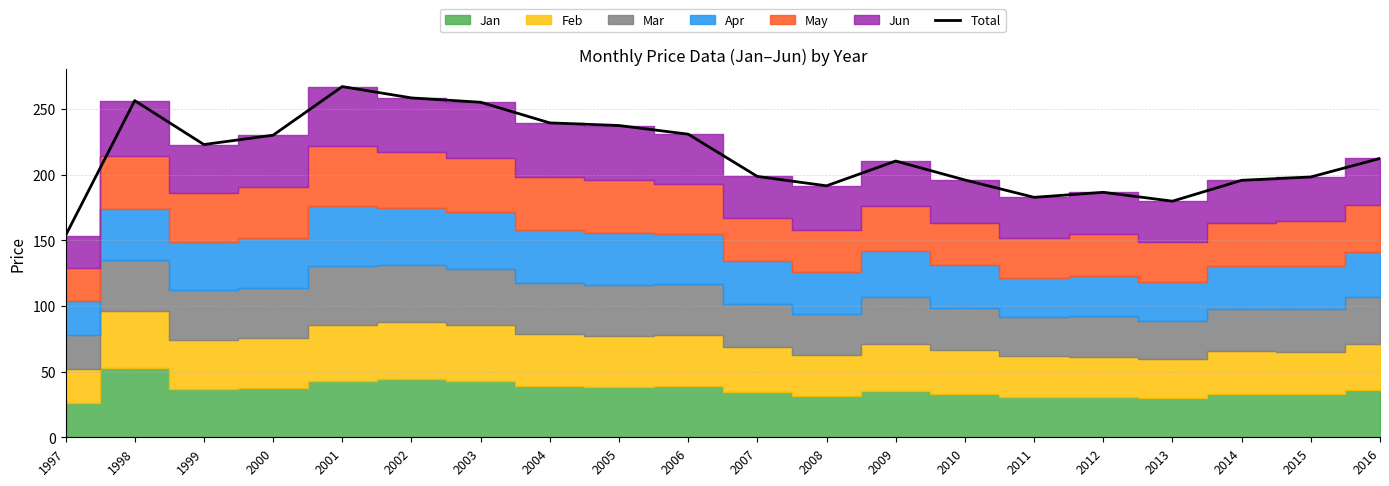

What is the ratio of the value at 2007 to the value at 2016?

0.9